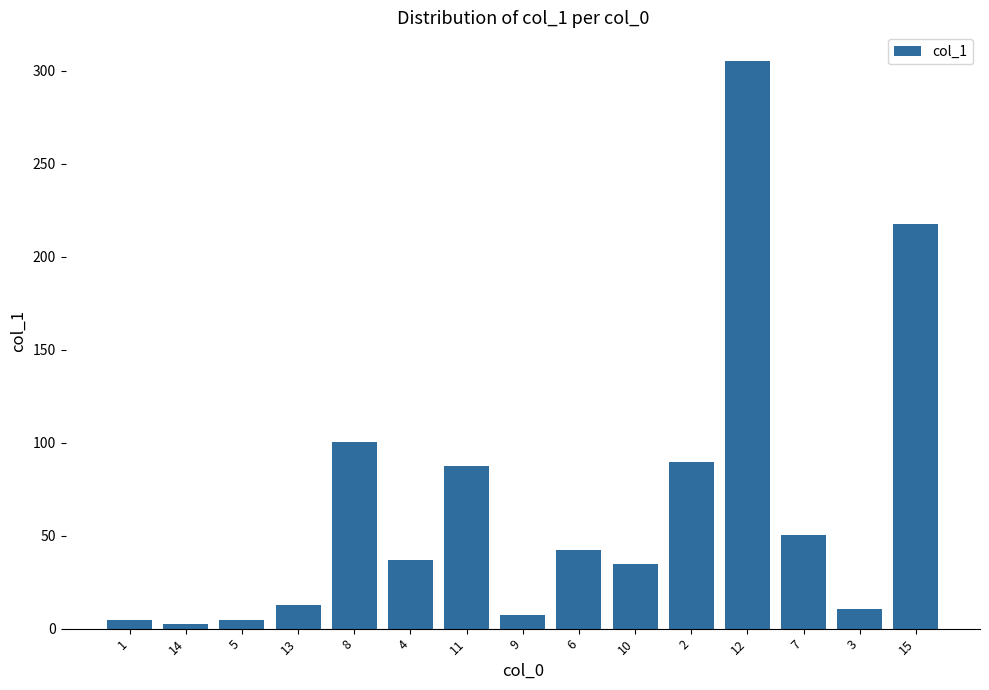

Count the number of categories in the chart.

15